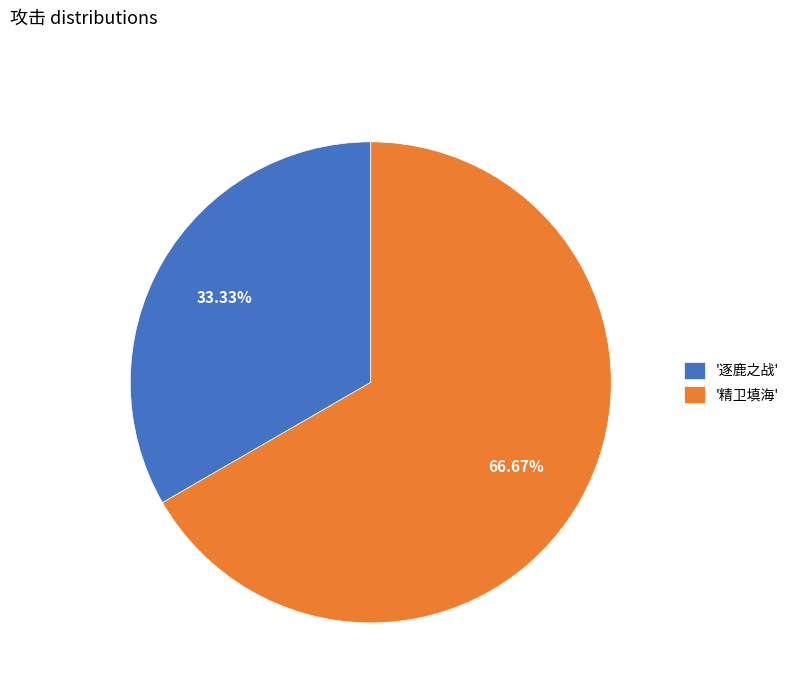

What is the majority slice?

'精卫填海'